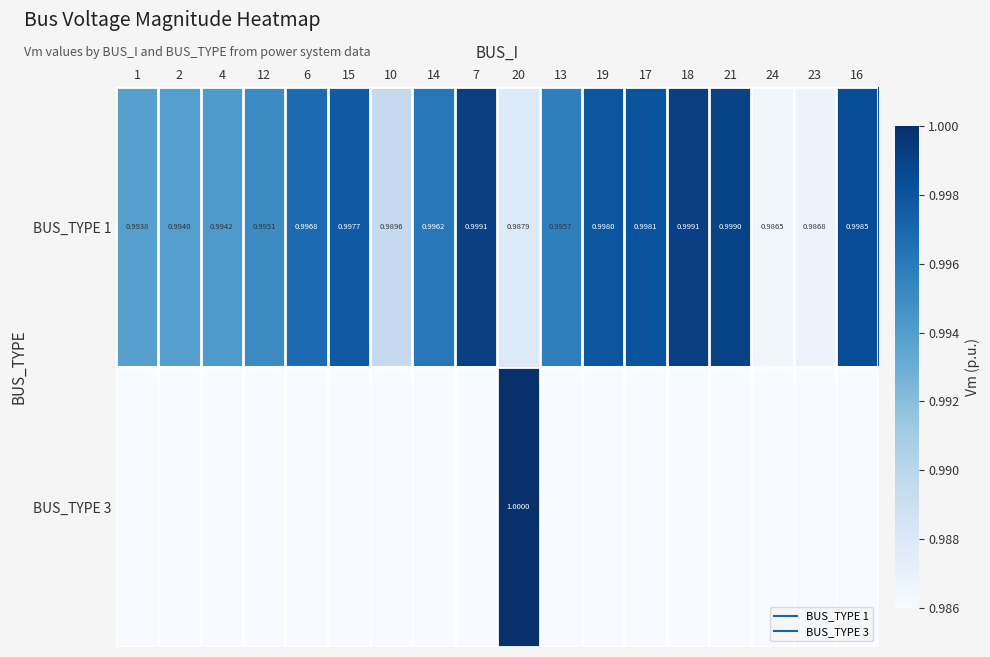

Which series has the largest total across all categories?

BUS_TYPE 1